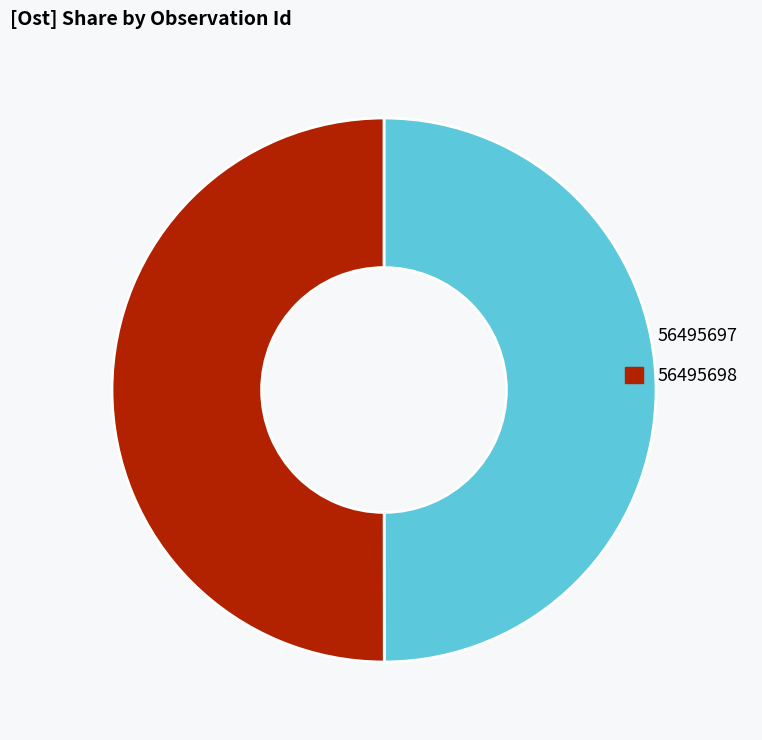

Count the number of slices in the pie.

2